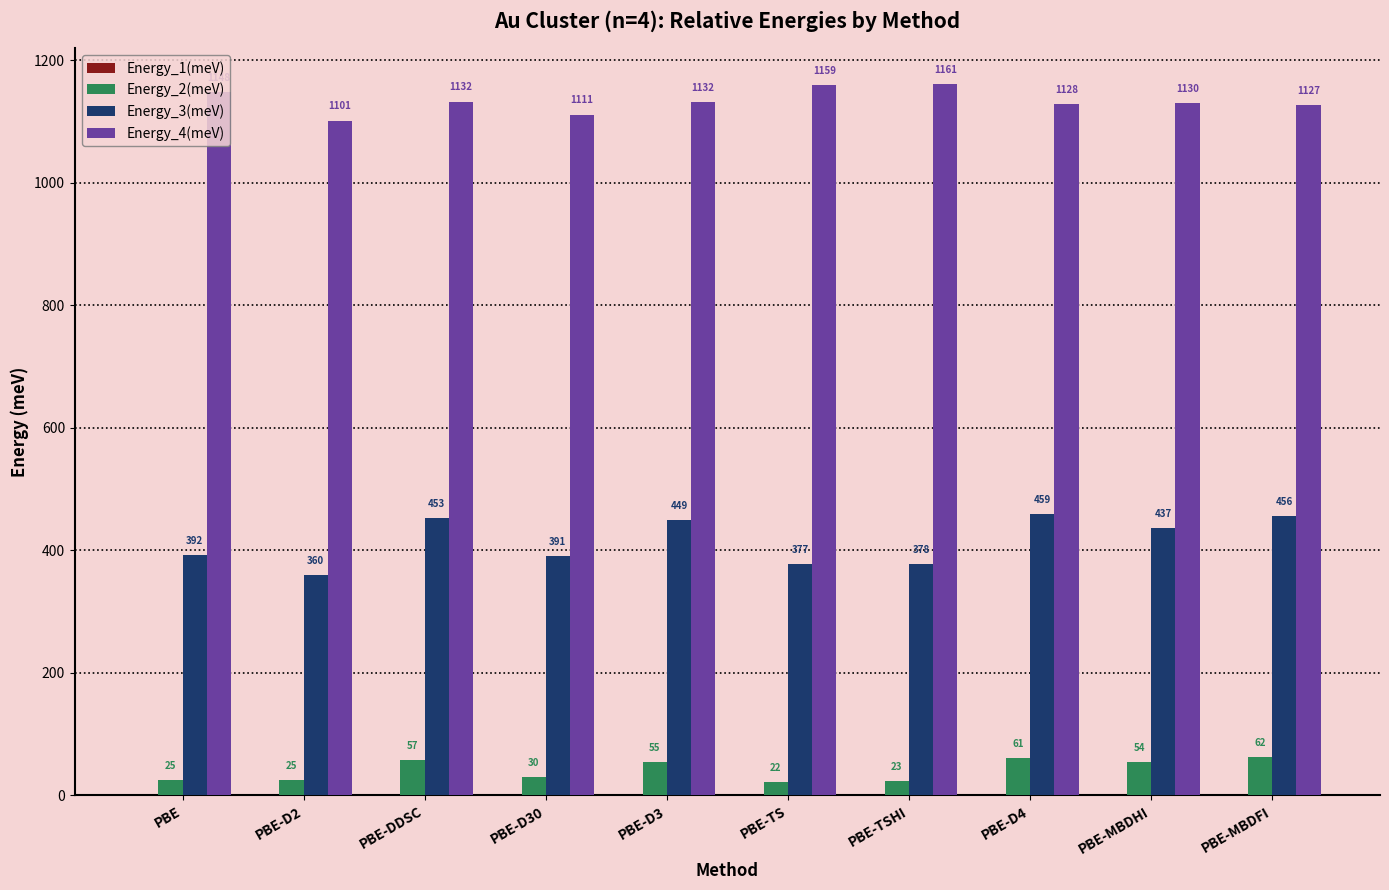

Are the bars grouped side by side (vs. stacked)?

Yes